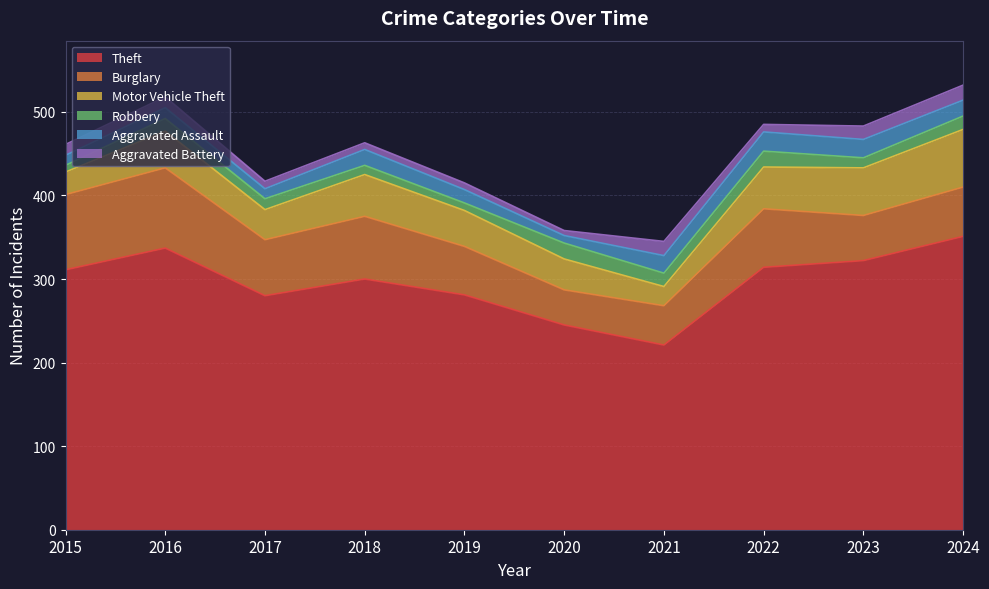

How many intersections are there between Aggravated Battery and Robbery?

4